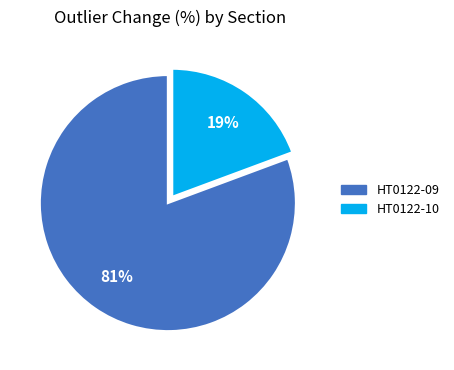

Do HT0122-10 and HT0122-09 together represent more than half of the pie?

Yes